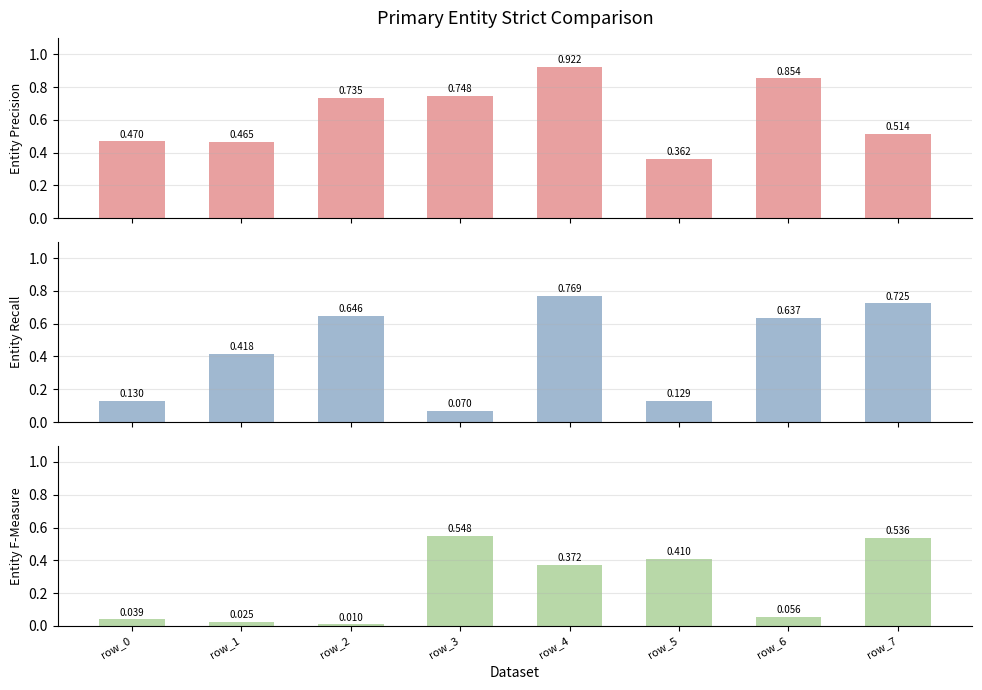

What is the sum of the col_2 values at row_1 and row_5?

0.5